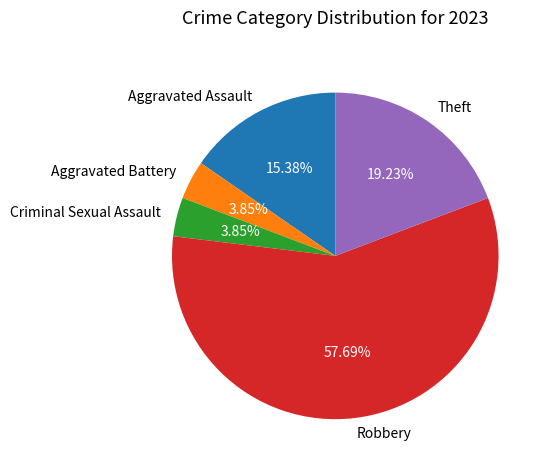

Which category has the biggest portion of the pie?

Robbery